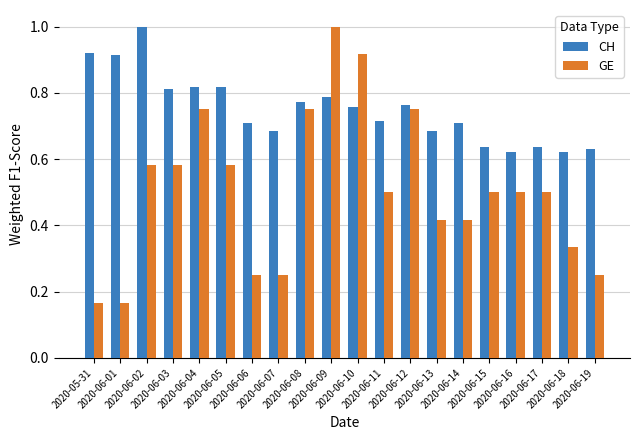

Which series has the largest total across all categories?

CH